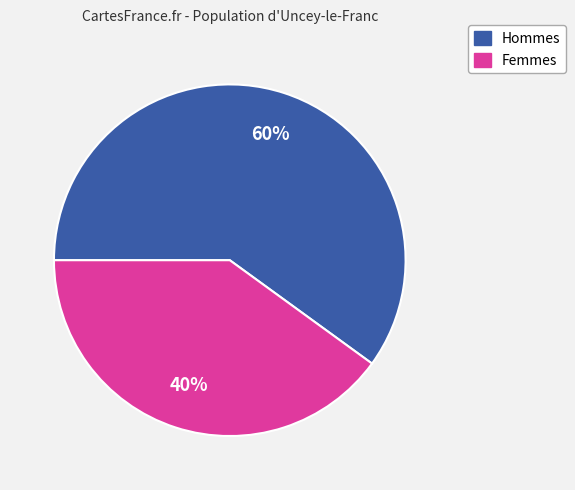

To the nearest percent, what is the difference between the largest and smallest slice percentages?

20%